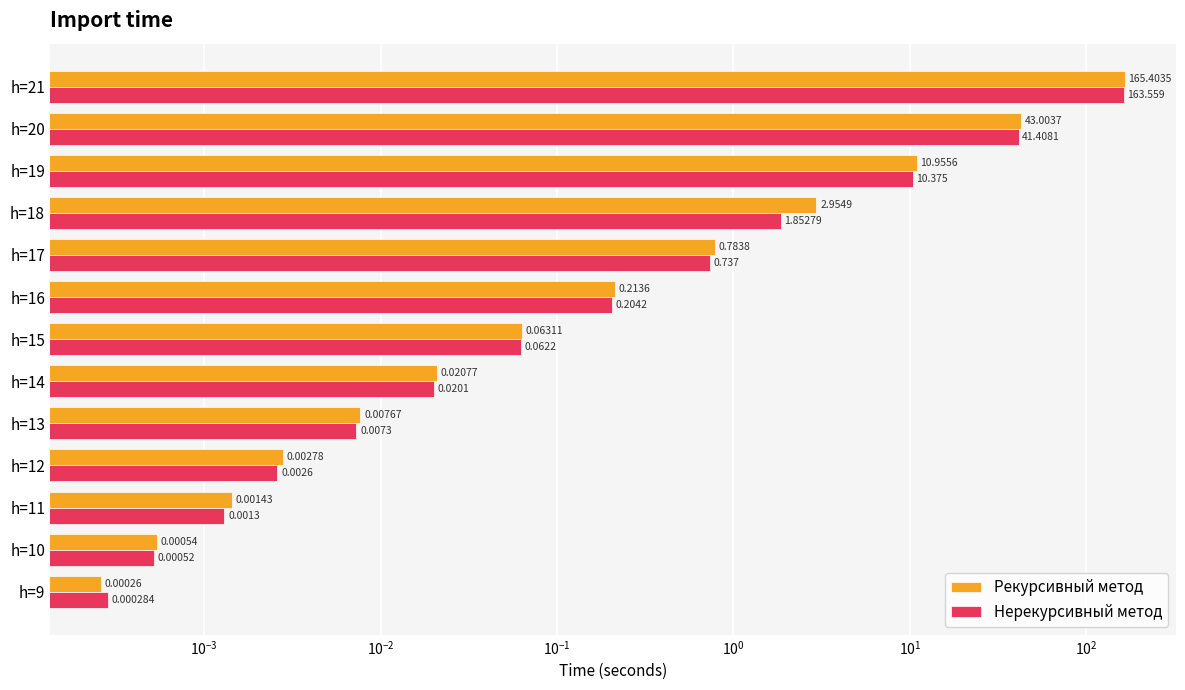

What is the difference between the maximum and second lowest values in the Нерекурсивный метод series?

163.6